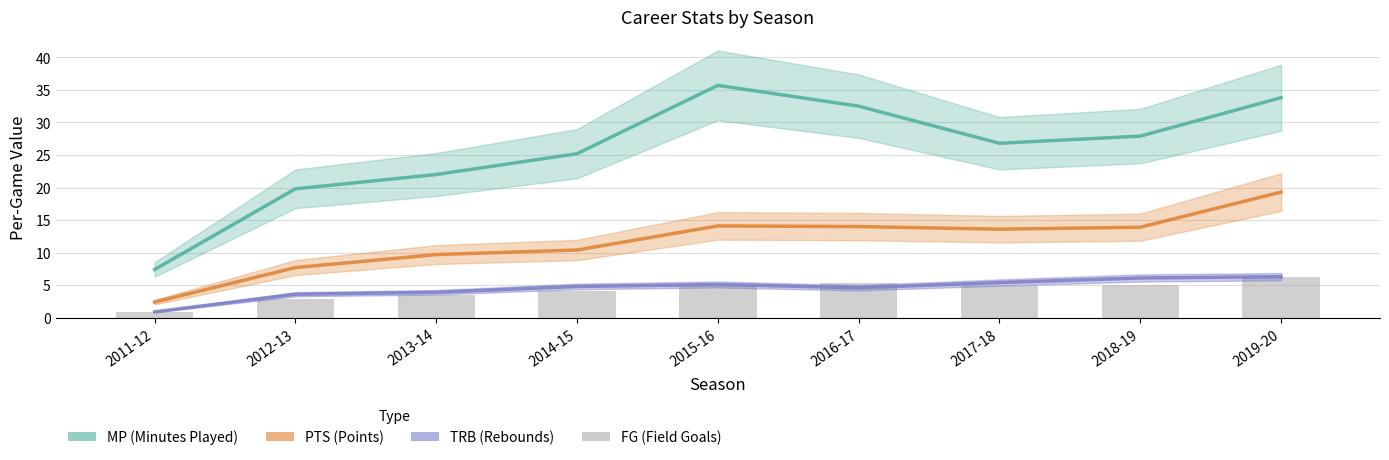

What is the label of the 7th bar from the right?

2013-14